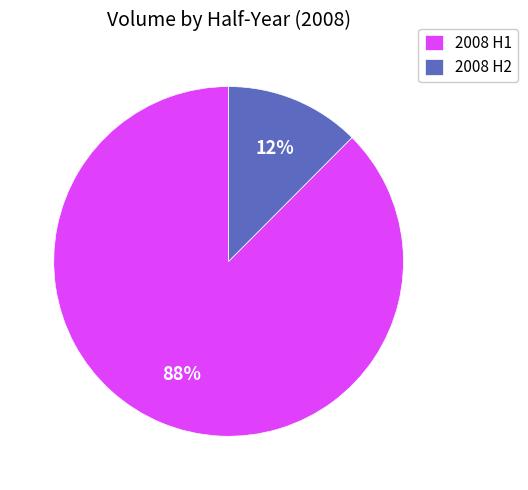

Which slice is the largest?

2008 H1